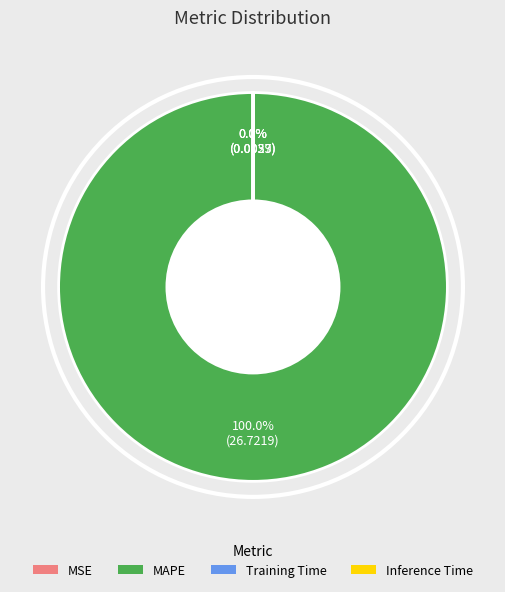

Does any single category account for the majority?

Yes